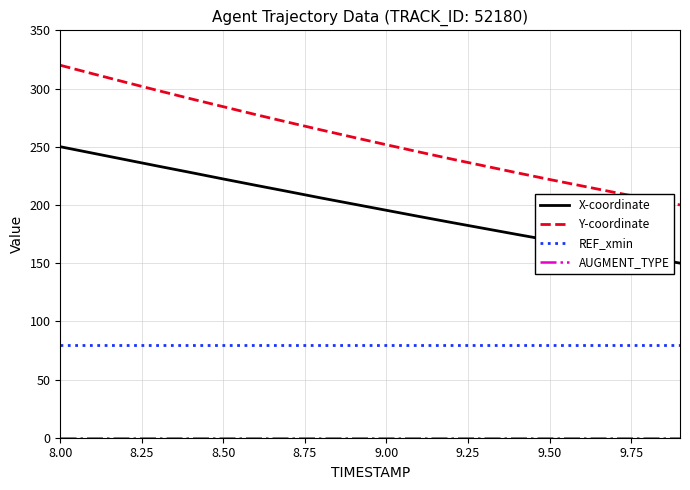

Which series has the widest spread of values?

Y-coordinate